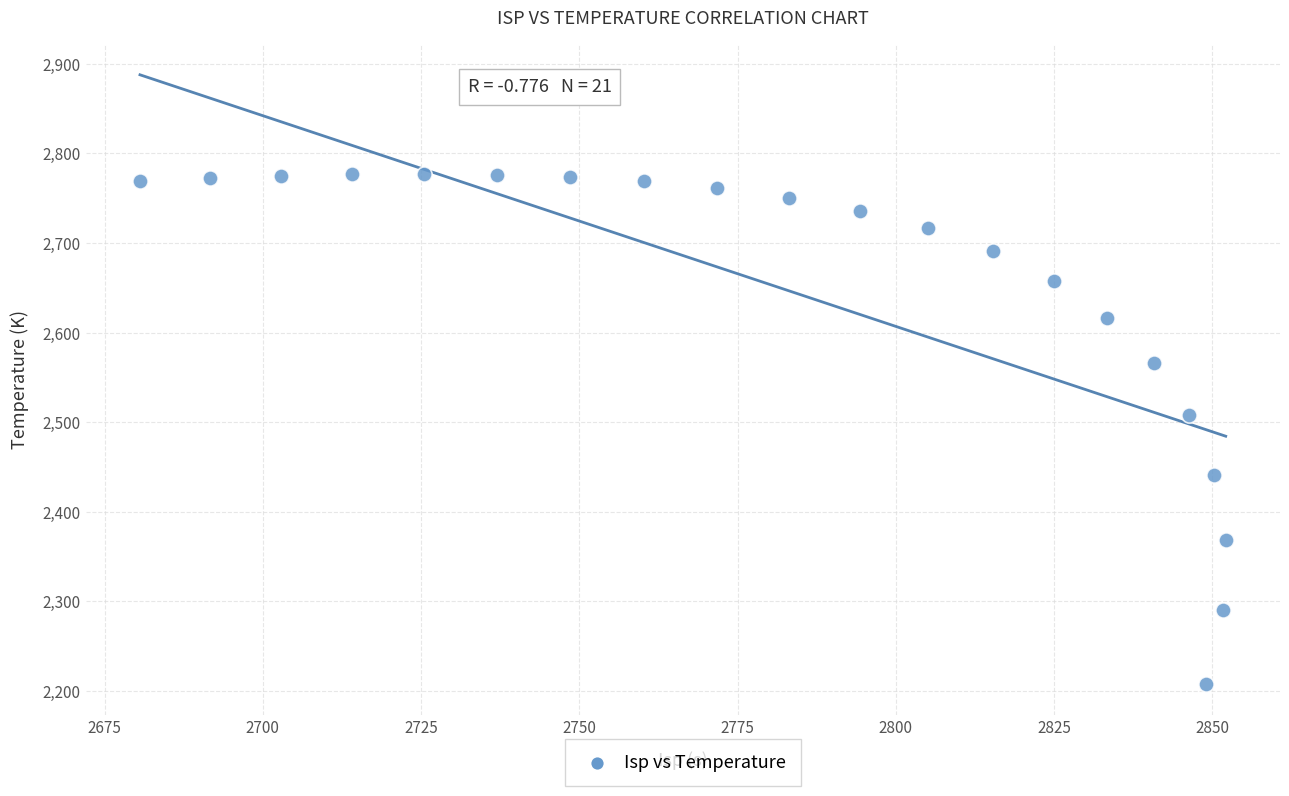

What is the range of Y values (max minus min)?

569.3